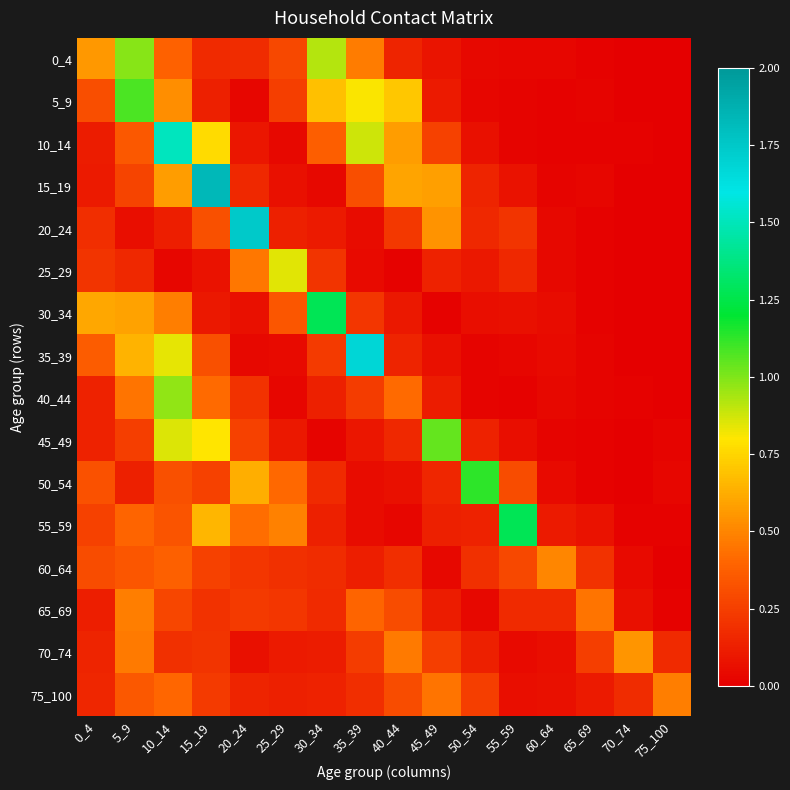

Reading right to left, extract all data points from this chart.

0_4: 75_100=0.0	70_74=0.0	65_69=0.0	60_64=0.0	55_59=0.0	50_54=0.0	45_49=0.1	40_44=0.1	35_39=0.5	30_34=0.9	25_29=0.3	20_24=0.2	15_19=0.2	10_14=0.4	5_9=1.0	0_4=0.6
5_9: 75_100=0.0	70_74=0.0	65_69=0.0	60_64=0.0	55_59=0.0	50_54=0.0	45_49=0.1	40_44=0.7	35_39=0.8	30_34=0.7	25_29=0.2	20_24=0.0	15_19=0.1	10_14=0.5	5_9=1.1	0_4=0.3
10_14: 75_100=0.0	70_74=0.0	65_69=0.0	60_64=0.0	55_59=0.0	50_54=0.1	45_49=0.3	40_44=0.6	35_39=0.9	30_34=0.4	25_29=0.0	20_24=0.1	15_19=0.8	10_14=1.5	5_9=0.3	0_4=0.1
15_19: 75_100=0.0	70_74=0.0	65_69=0.0	60_64=0.0	55_59=0.1	50_54=0.1	45_49=0.6	40_44=0.6	35_39=0.3	30_34=0.0	25_29=0.1	20_24=0.2	15_19=1.8	10_14=0.6	5_9=0.3	0_4=0.1
20_24: 75_100=0.0	70_74=0.0	65_69=0.0	60_64=0.0	55_59=0.2	50_54=0.2	45_49=0.5	40_44=0.2	35_39=0.0	30_34=0.1	25_29=0.1	20_24=1.7	15_19=0.3	10_14=0.1	5_9=0.1	0_4=0.2
25_29: 75_100=0.0	70_74=0.0	65_69=0.0	60_64=0.0	55_59=0.2	50_54=0.1	45_49=0.1	40_44=0.0	35_39=0.0	30_34=0.2	25_29=0.8	20_24=0.5	15_19=0.1	10_14=0.0	5_9=0.2	0_4=0.2
30_34: 75_100=0.0	70_74=0.0	65_69=0.0	60_64=0.1	55_59=0.1	50_54=0.1	45_49=0.0	40_44=0.1	35_39=0.2	30_34=1.3	25_29=0.3	20_24=0.1	15_19=0.1	10_14=0.5	5_9=0.6	0_4=0.6
35_39: 75_100=0.0	70_74=0.0	65_69=0.0	60_64=0.0	55_59=0.0	50_54=0.0	45_49=0.1	40_44=0.1	35_39=1.7	30_34=0.2	25_29=0.0	20_24=0.0	15_19=0.3	10_14=0.8	5_9=0.6	0_4=0.4
40_44: 75_100=0.0	70_74=0.0	65_69=0.0	60_64=0.0	55_59=0.0	50_54=0.0	45_49=0.1	40_44=0.4	35_39=0.2	30_34=0.1	25_29=0.0	20_24=0.2	15_19=0.4	10_14=1.0	5_9=0.4	0_4=0.1
45_49: 75_100=0.0	70_74=0.0	65_69=0.0	60_64=0.0	55_59=0.1	50_54=0.1	45_49=1.0	40_44=0.2	35_39=0.1	30_34=0.0	25_29=0.1	20_24=0.3	15_19=0.8	10_14=0.9	5_9=0.2	0_4=0.1
50_54: 75_100=0.0	70_74=0.0	65_69=0.0	60_64=0.0	55_59=0.3	50_54=1.1	45_49=0.2	40_44=0.1	35_39=0.1	30_34=0.2	25_29=0.4	20_24=0.6	15_19=0.3	10_14=0.3	5_9=0.1	0_4=0.3
55_59: 75_100=0.0	70_74=0.0	65_69=0.1	60_64=0.1	55_59=1.3	50_54=0.1	45_49=0.1	40_44=0.0	35_39=0.1	30_34=0.1	25_29=0.5	20_24=0.4	15_19=0.7	10_14=0.3	5_9=0.4	0_4=0.3
60_64: 75_100=0.0	70_74=0.0	65_69=0.2	60_64=0.5	55_59=0.3	50_54=0.2	45_49=0.0	40_44=0.2	35_39=0.1	30_34=0.2	25_29=0.2	20_24=0.2	15_19=0.3	10_14=0.4	5_9=0.3	0_4=0.3
65_69: 75_100=0.0	70_74=0.1	65_69=0.4	60_64=0.2	55_59=0.2	50_54=0.0	45_49=0.1	40_44=0.3	35_39=0.4	30_34=0.2	25_29=0.2	20_24=0.2	15_19=0.2	10_14=0.3	5_9=0.5	0_4=0.1
70_74: 75_100=0.2	70_74=0.6	65_69=0.2	60_64=0.1	55_59=0.0	50_54=0.1	45_49=0.2	40_44=0.5	35_39=0.2	30_34=0.1	25_29=0.1	20_24=0.1	15_19=0.2	10_14=0.2	5_9=0.5	0_4=0.1
75_100: 75_100=0.5	70_74=0.2	65_69=0.1	60_64=0.1	55_59=0.1	50_54=0.2	45_49=0.4	40_44=0.3	35_39=0.2	30_34=0.1	25_29=0.1	20_24=0.1	15_19=0.2	10_14=0.4	5_9=0.3	0_4=0.2